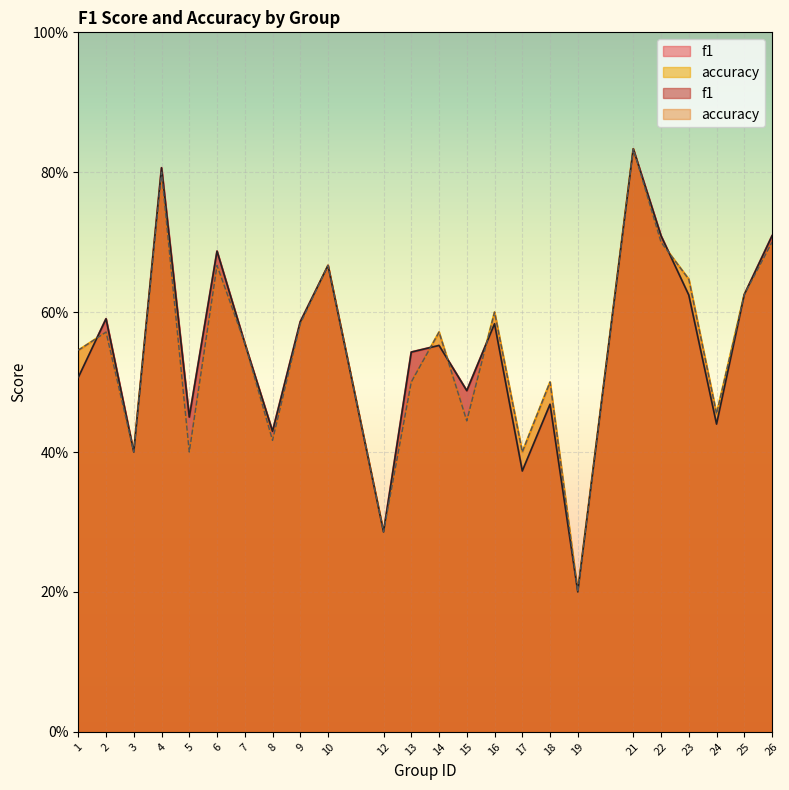

At which category does the chart reach its minimum across all series?

19